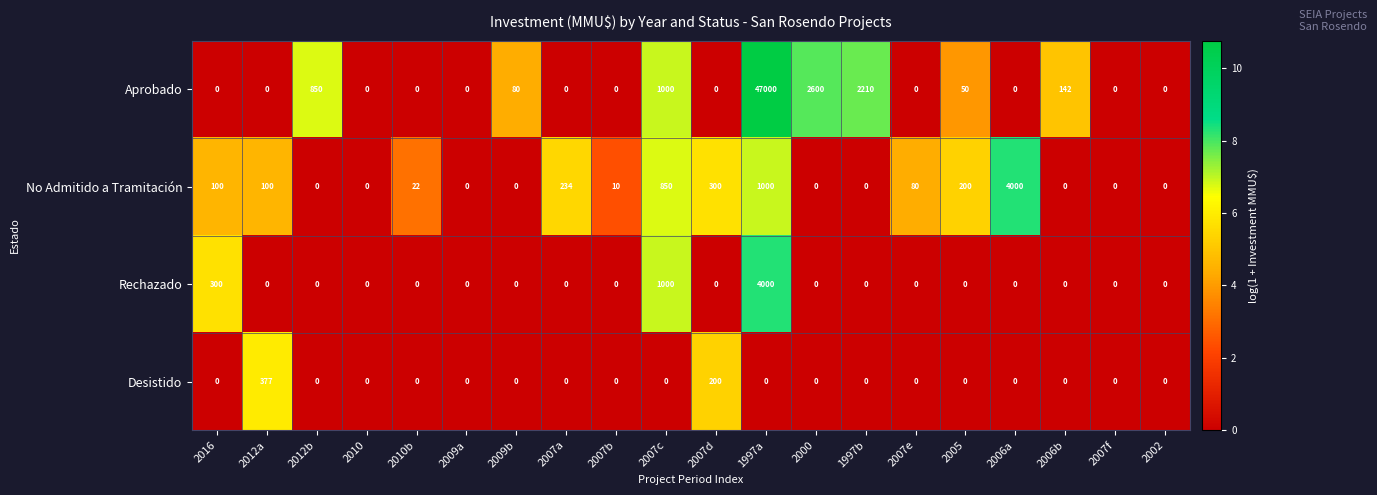

What is the total value across all series at 2016?

400